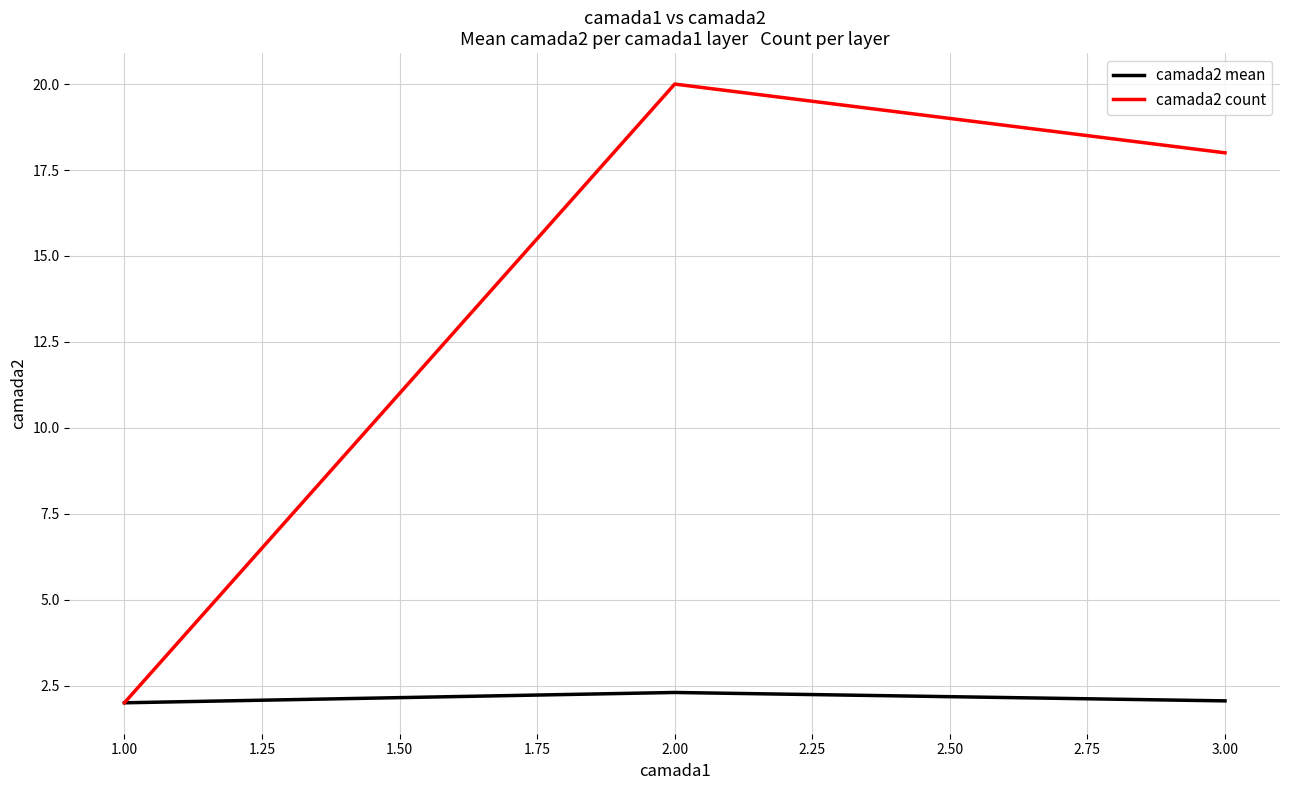

Count the number of data series in this chart.

2